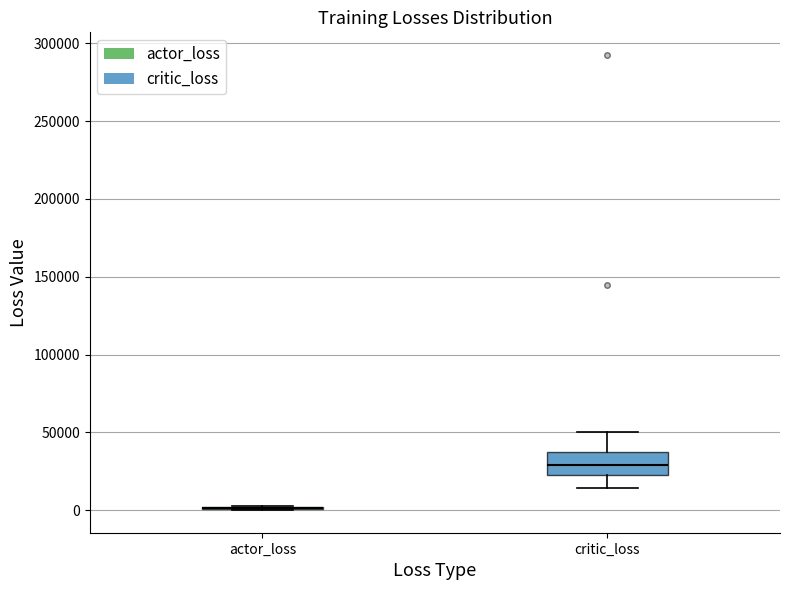

Comparing the boxes themselves (not the whiskers), which one is the tallest?

critic_loss